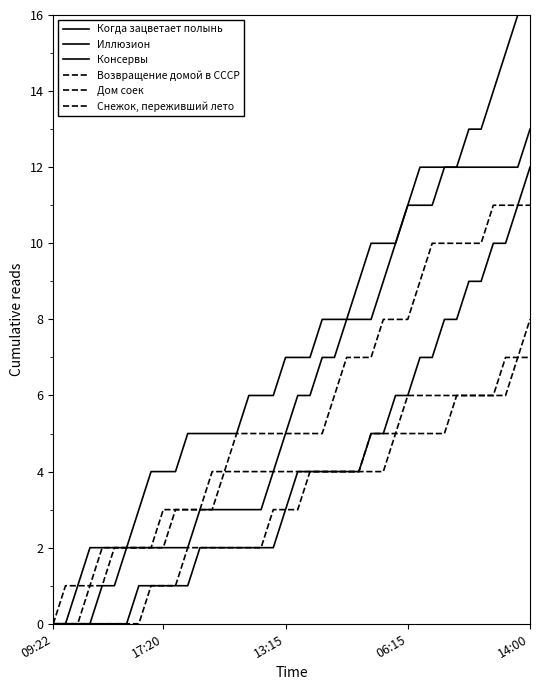

How many lines are shown in the chart?

6